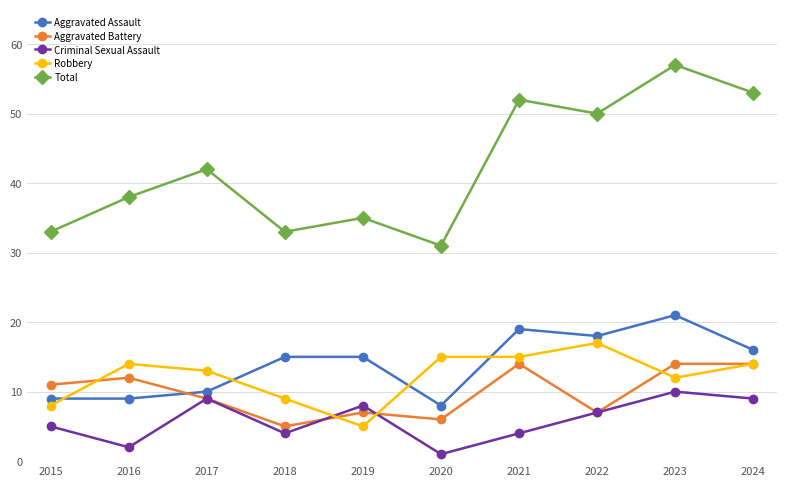

What is the lowest value of the Aggravated Battery series?

5